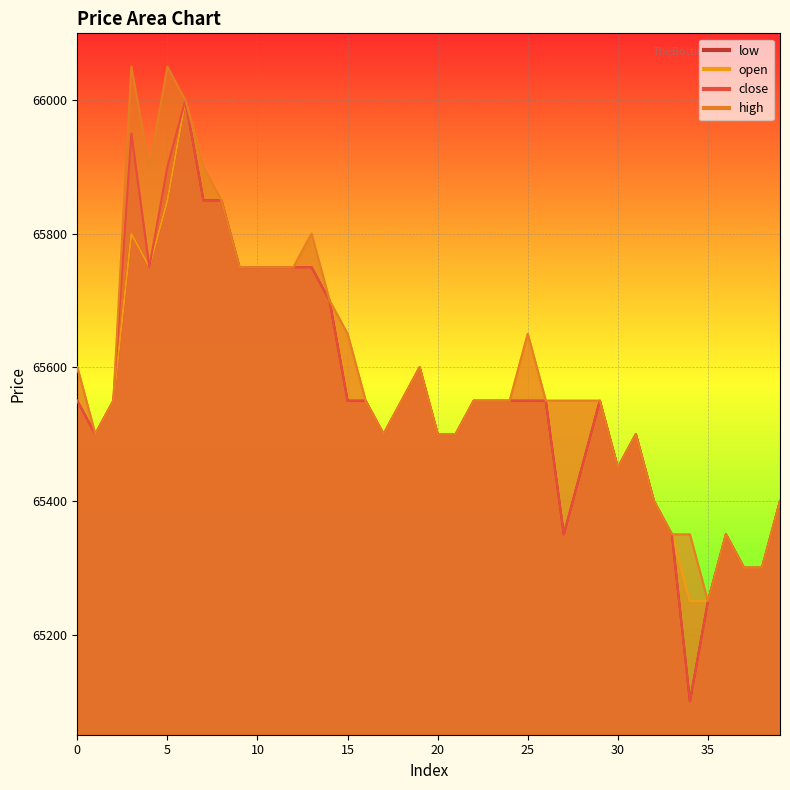

What is the sum of the high values at 19 and 8?

131450